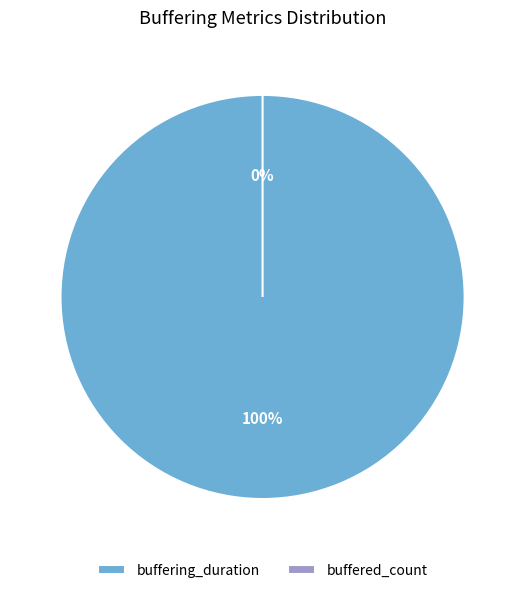

To the nearest percent, what is the average slice percentage?

50%